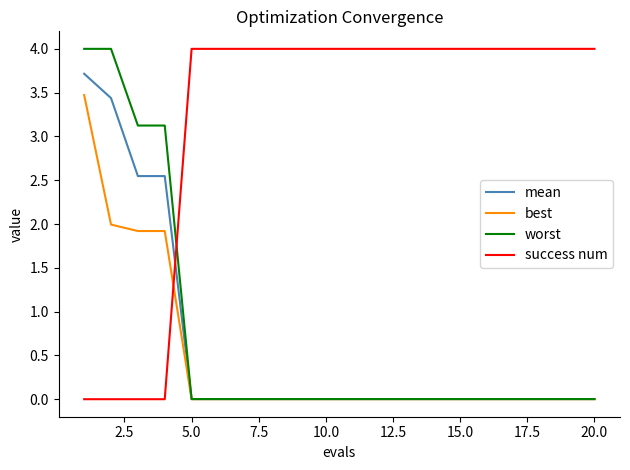

What is the maximum value for worst?

4.0